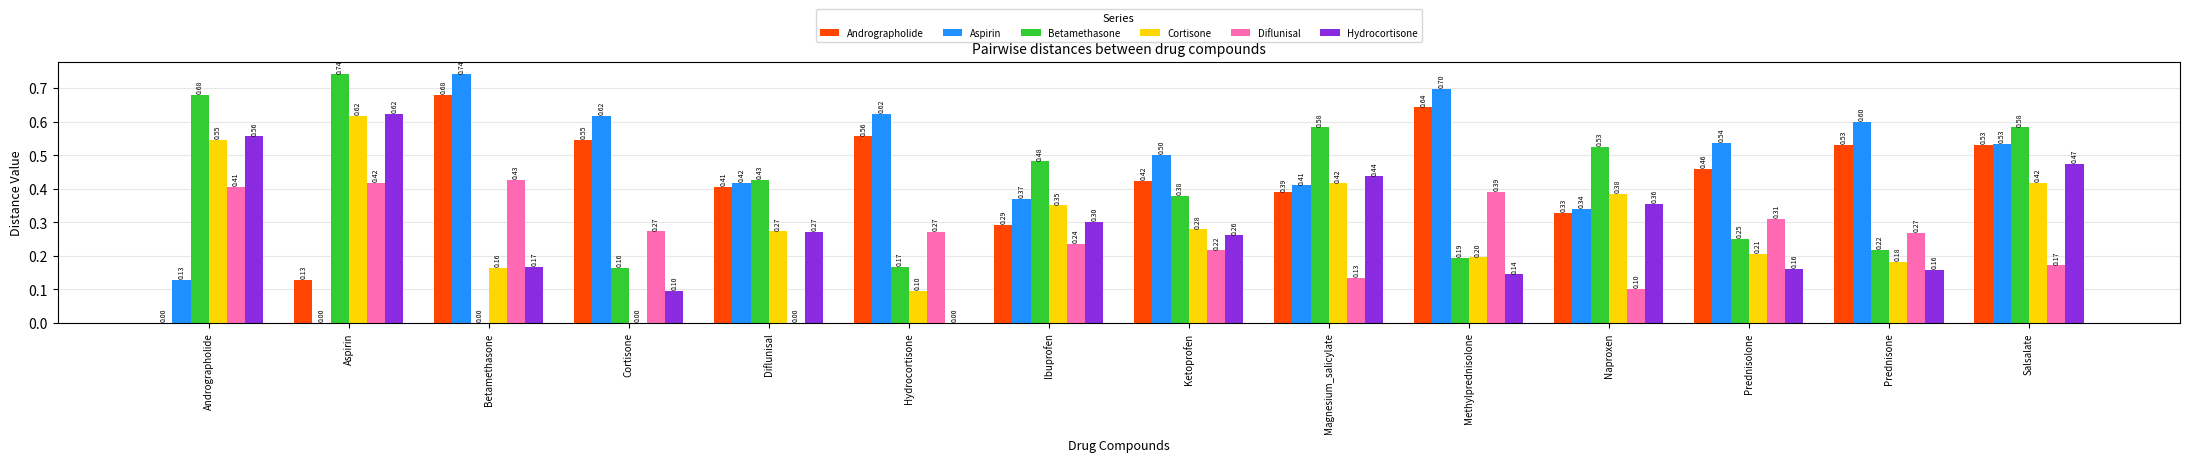

What is the highest value of the Aspirin series?

0.7